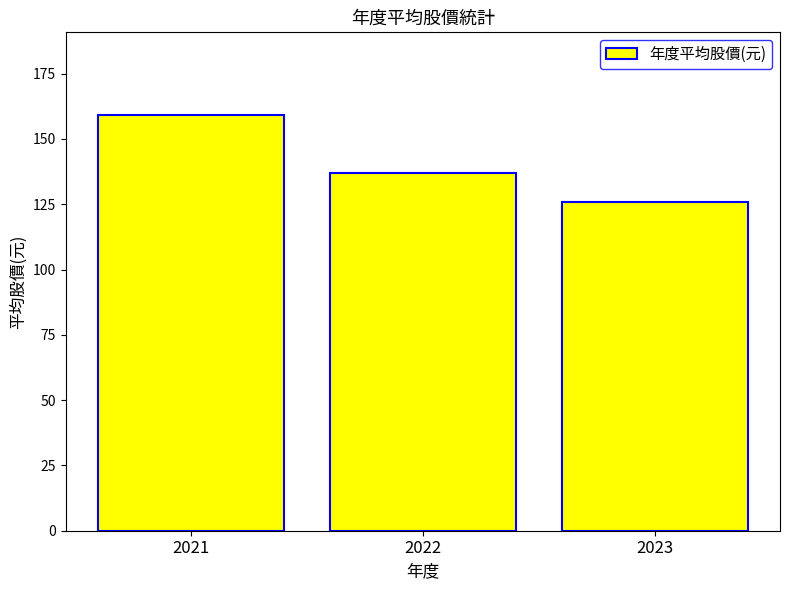

Approximately how many times larger is the value at 2023 compared to 2021?

0.8